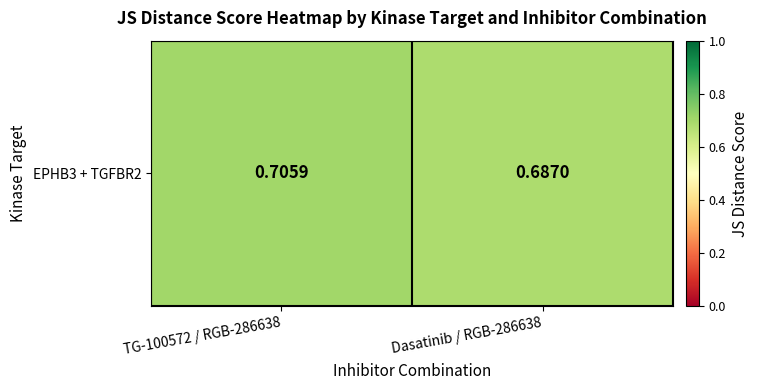

Reading left to right, list all the values displayed in this chart.

TG-100572 / RGB-286638=0.7	Dasatinib / RGB-286638=0.7